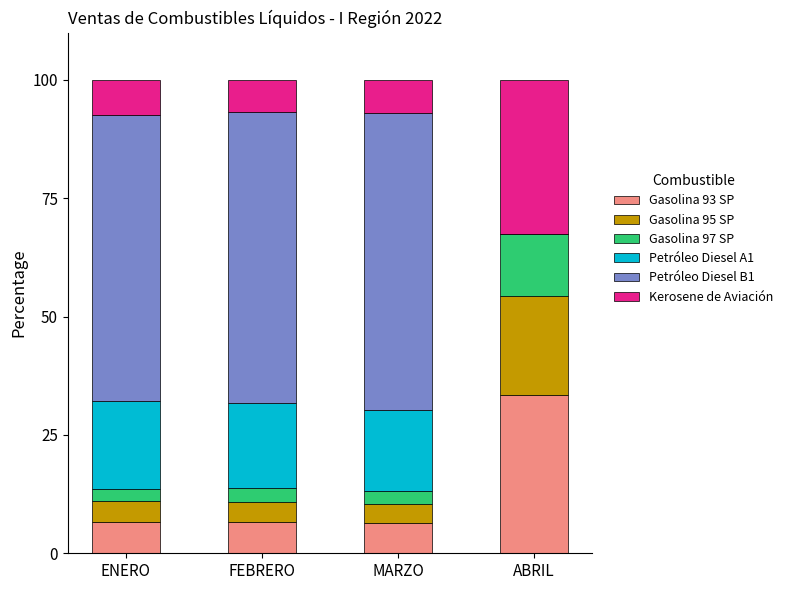

What is the highest value of the Gasolina 93 SP series?

33.5